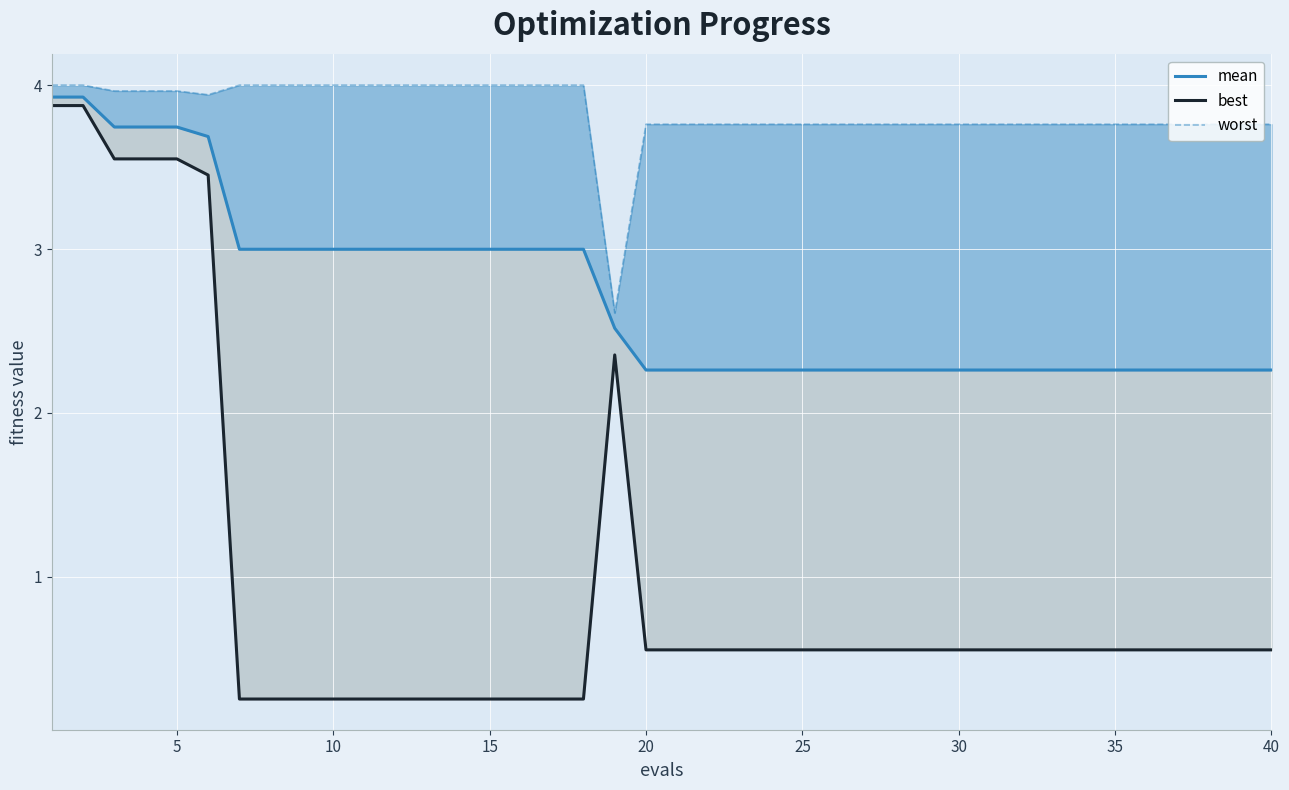

Which series has the widest spread of values?

best